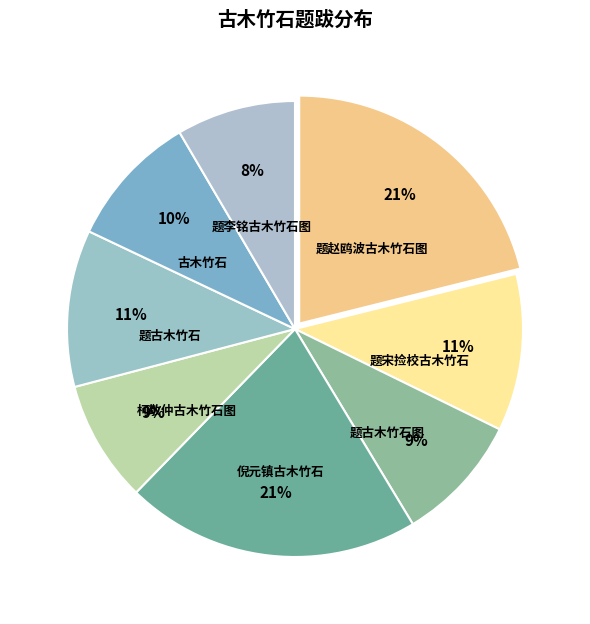

Count the number of slices in the pie.

8